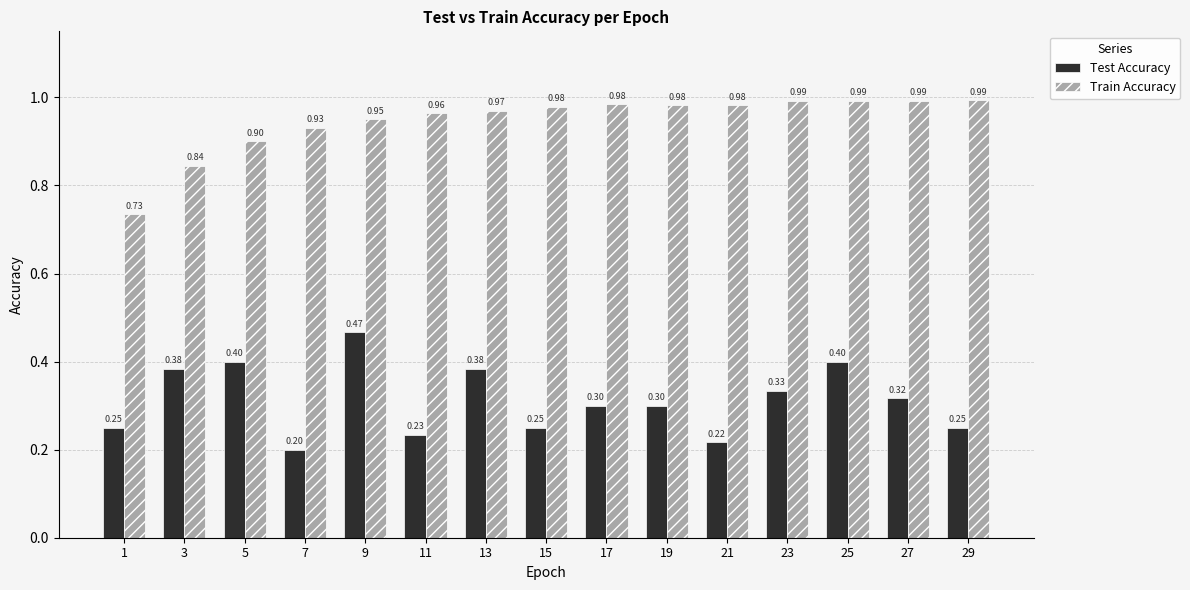

Where is Train Accuracy nearest to the value 0?

1